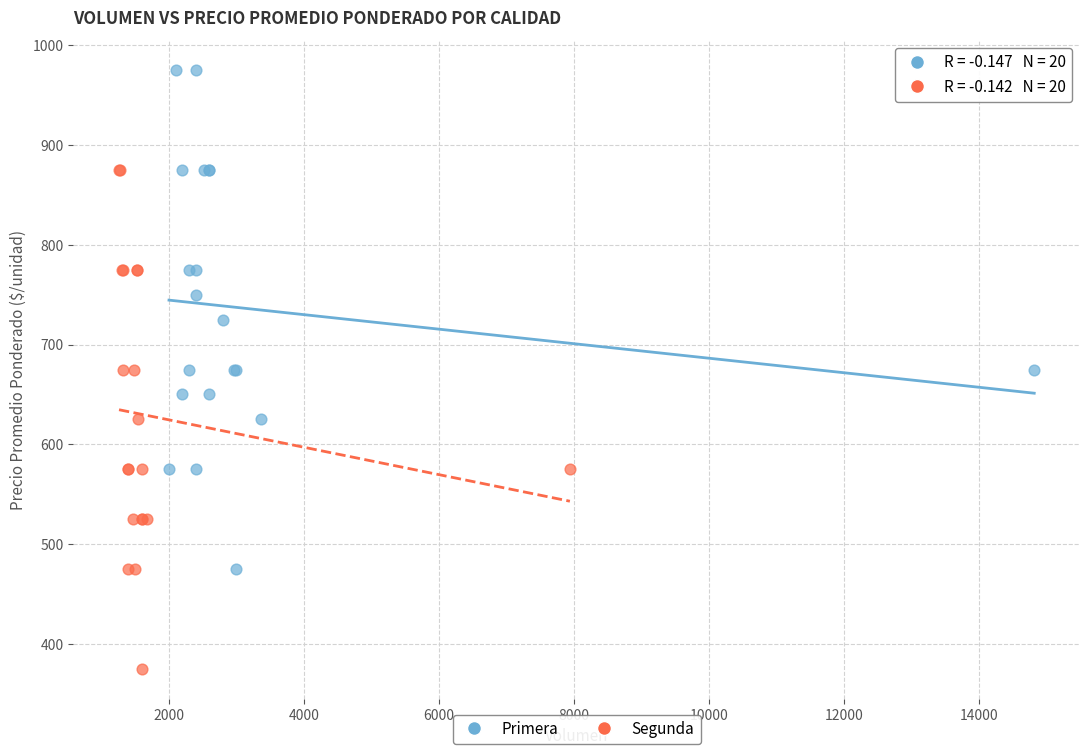

Which series reaches the minimum Y coordinate?

Segunda